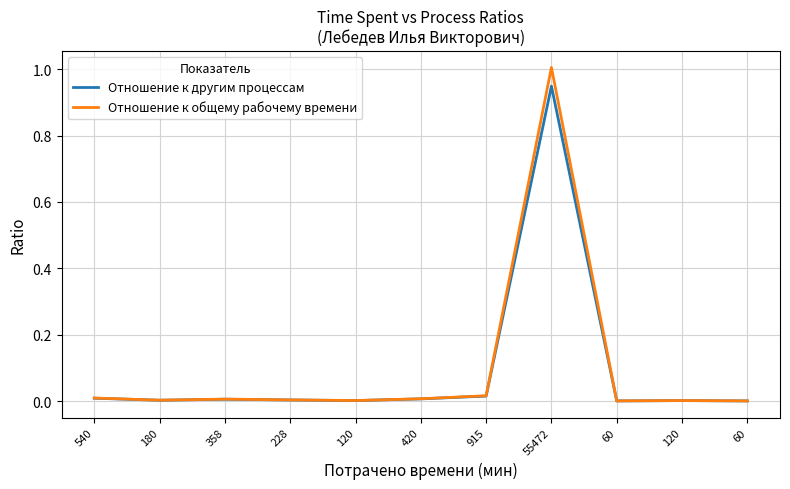

Is it true that Отношение к общему рабочему времени equals 0.0 at 60?

True